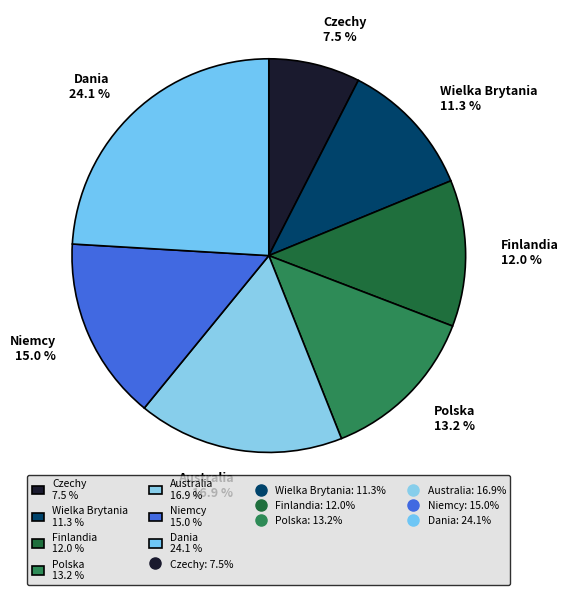

Is it true that Wielka Brytania is 1% of the pie?

False